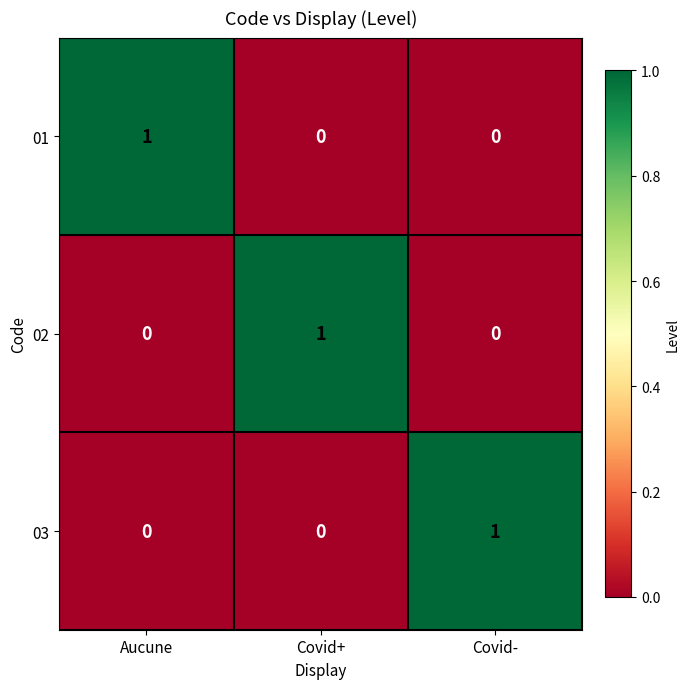

Reading left to right, list all the values displayed in this chart.

01: Aucune=1	Covid+=0	Covid-=0
02: Aucune=0	Covid+=1	Covid-=0
03: Aucune=0	Covid+=0	Covid-=1